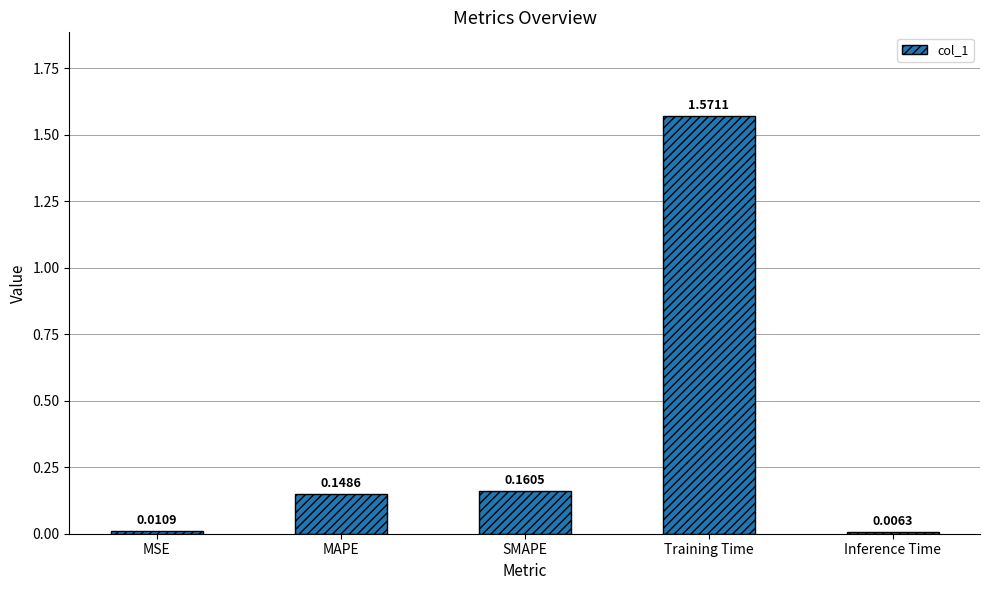

At which label is the value closest to 0?

Inference Time